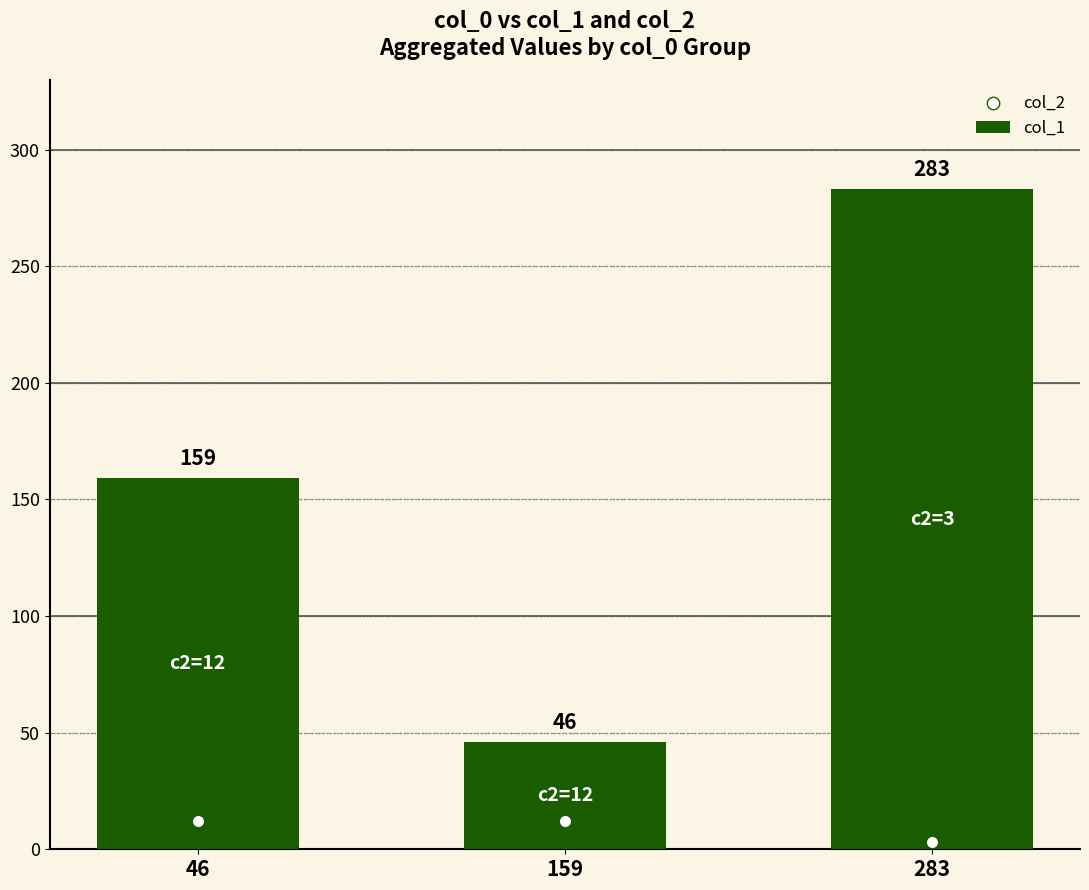

At which category is the sum across all series the highest?

283